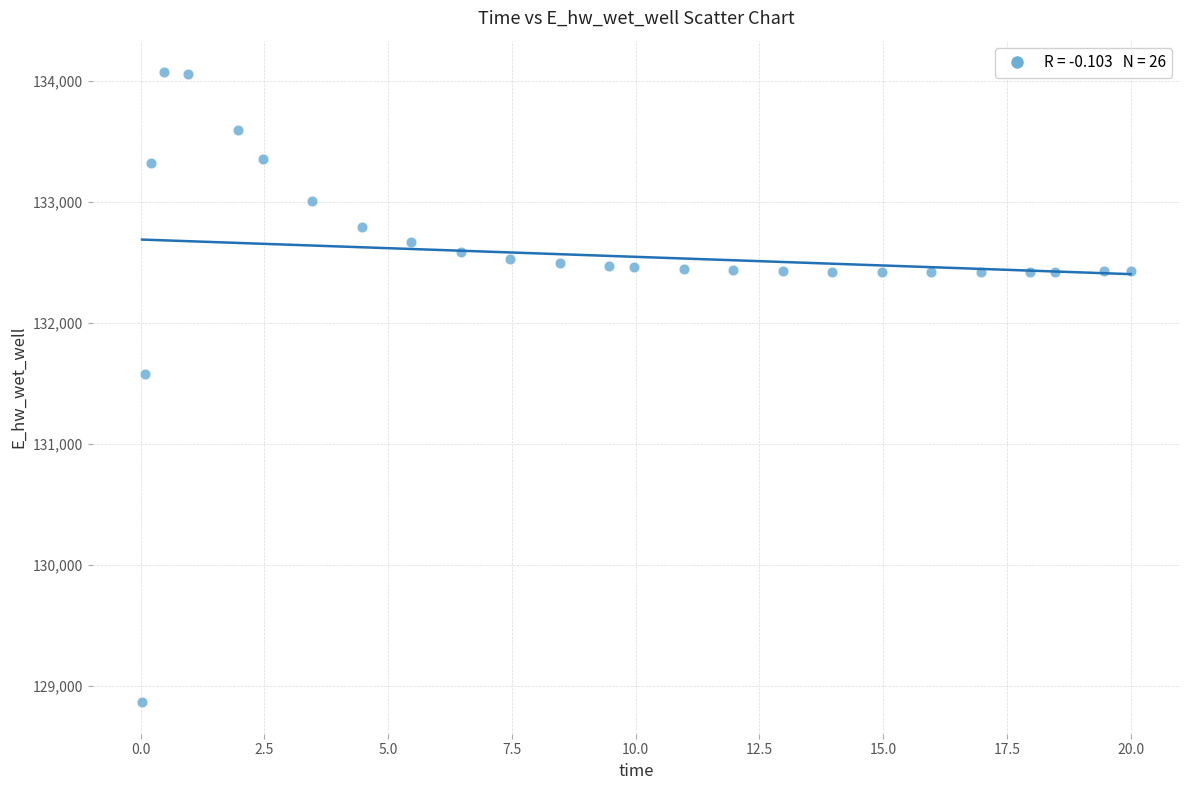

What is the range of X values (max minus min)?

20.0